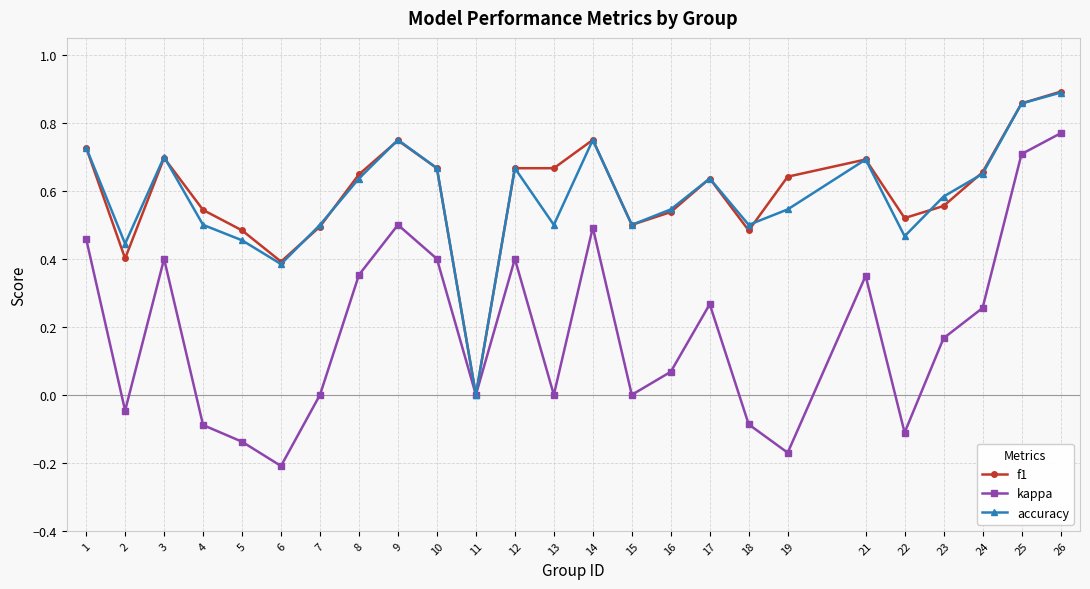

At which label does f1 reach its peak?

26